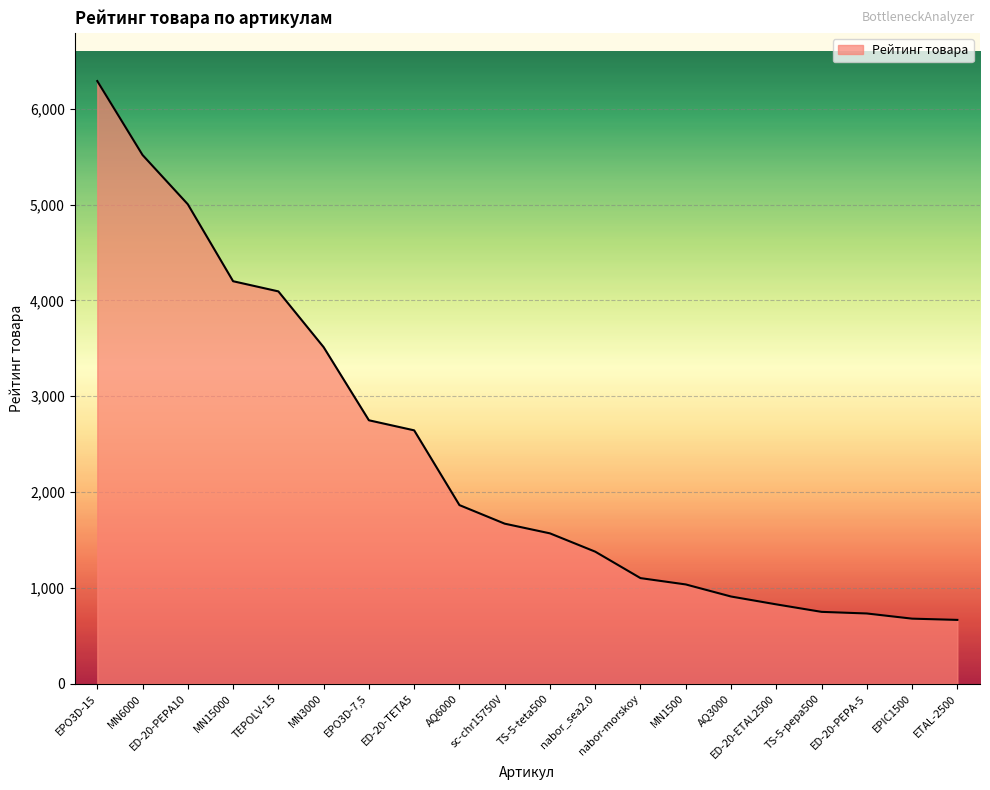

What is the sum of all values?

47192.9